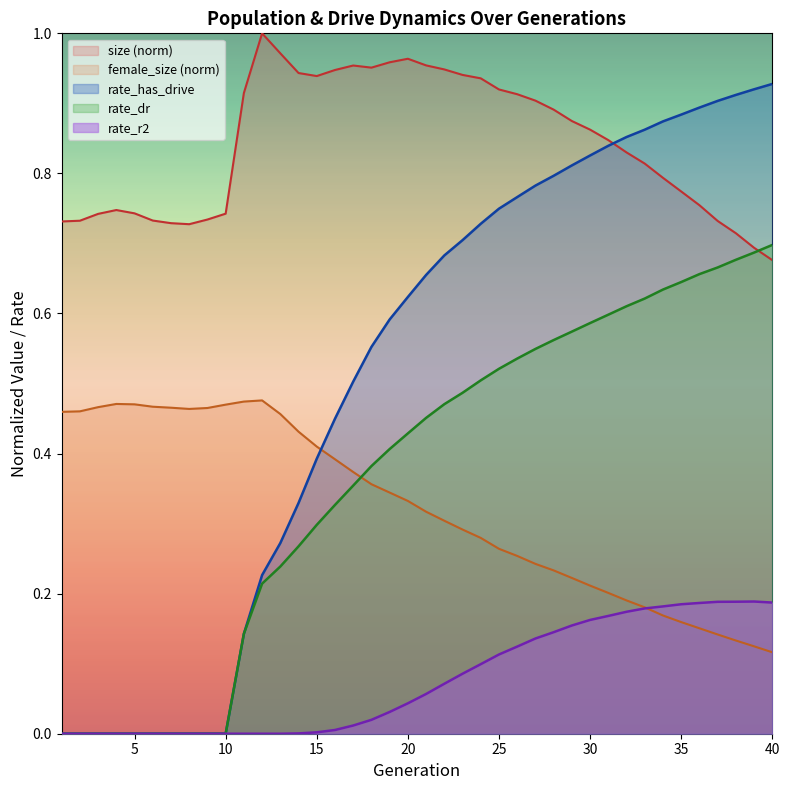

Does the chart have visible grid lines?

No